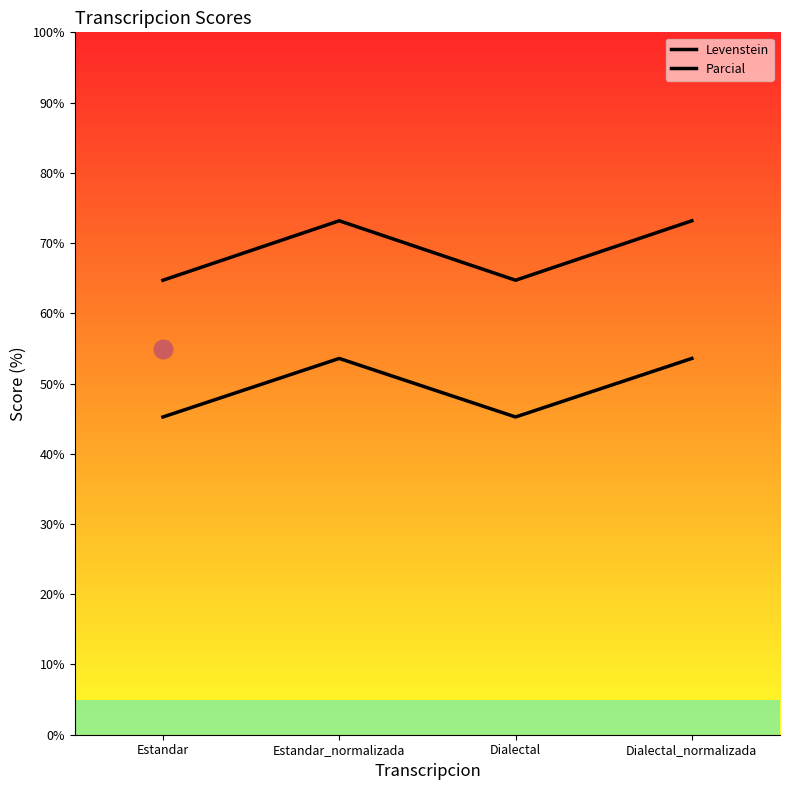

Which series contains the lowest Y value?

Levenstein